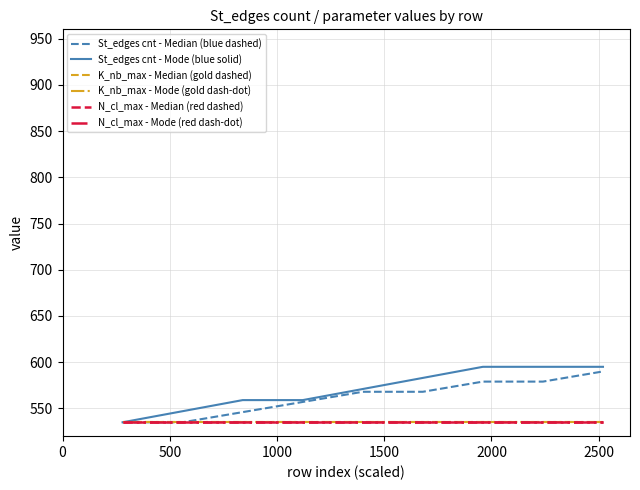

How many lines are shown in the chart?

6